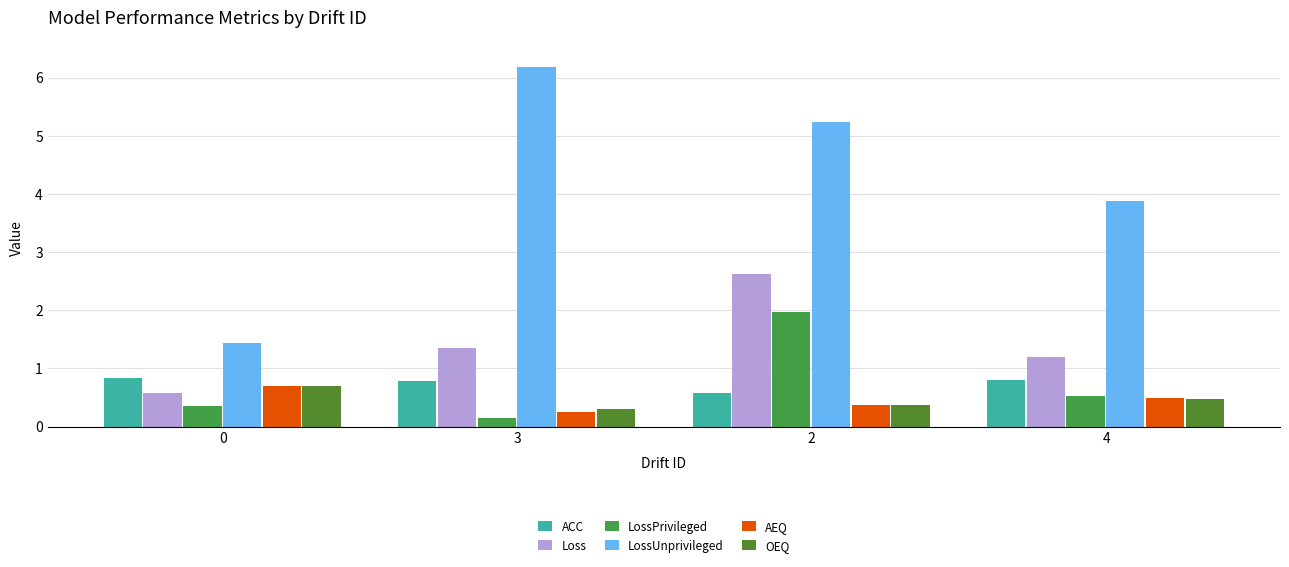

How many categories are shown in the chart?

4